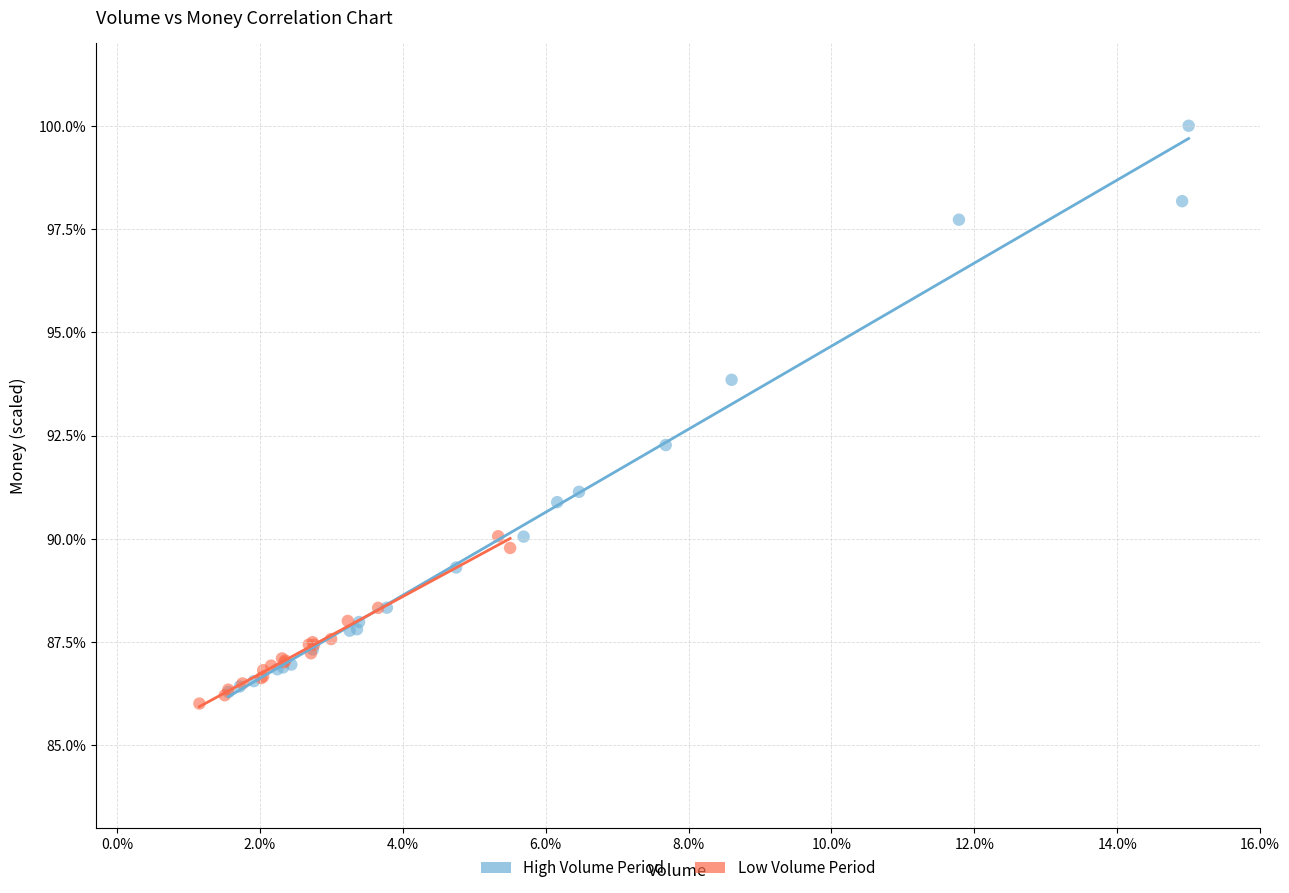

Which series contains the lowest Y value?

Low Volume Period